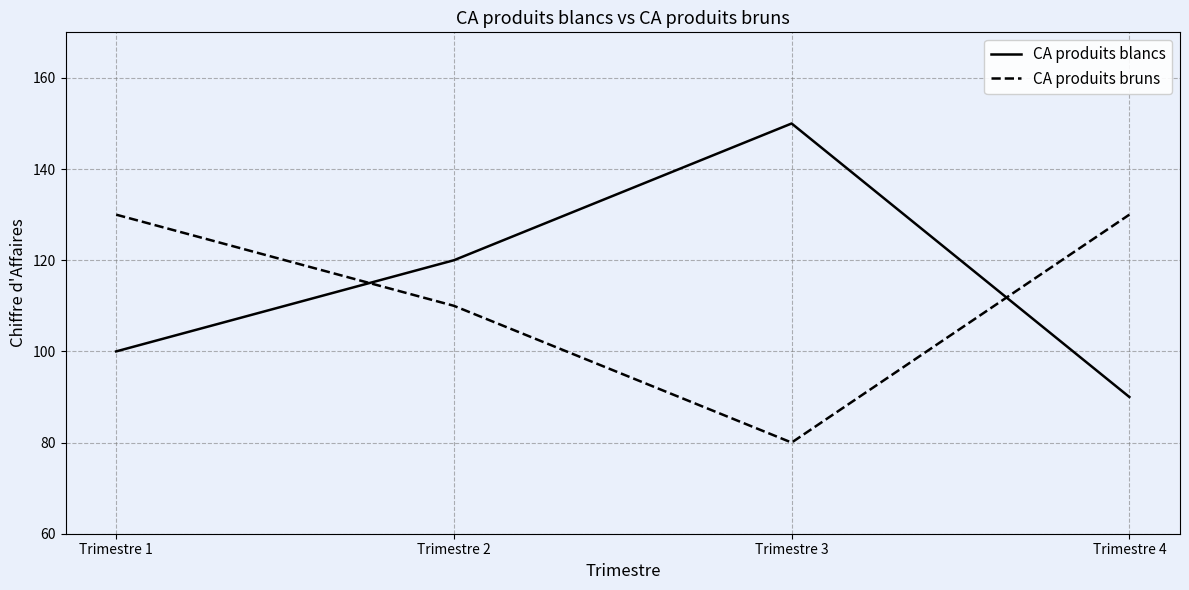

What is the difference between the highest and lowest values at Trimestre 2?

10